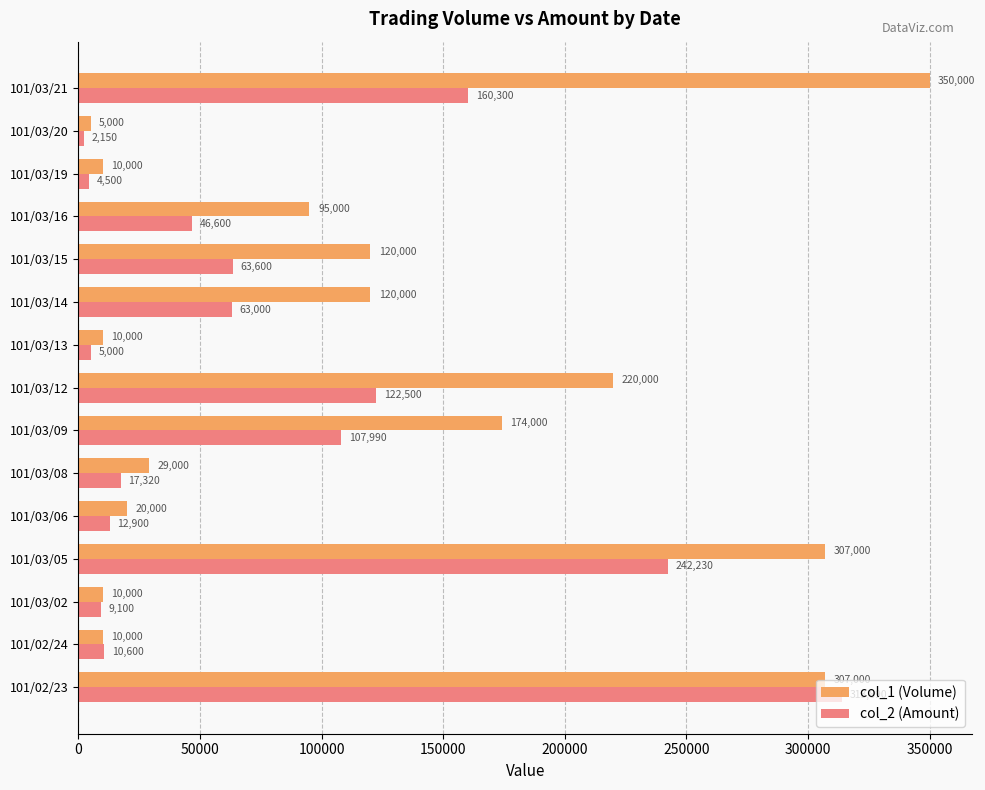

Rank the categories by col_2 (Amount) value from highest to lowest.

101/02/23, 101/03/05, 101/03/21, 101/03/12, 101/03/09, 101/03/15, 101/03/14, 101/03/16, 101/03/08, 101/03/06, 101/02/24, 101/03/02, 101/03/13, 101/03/19, 101/03/20